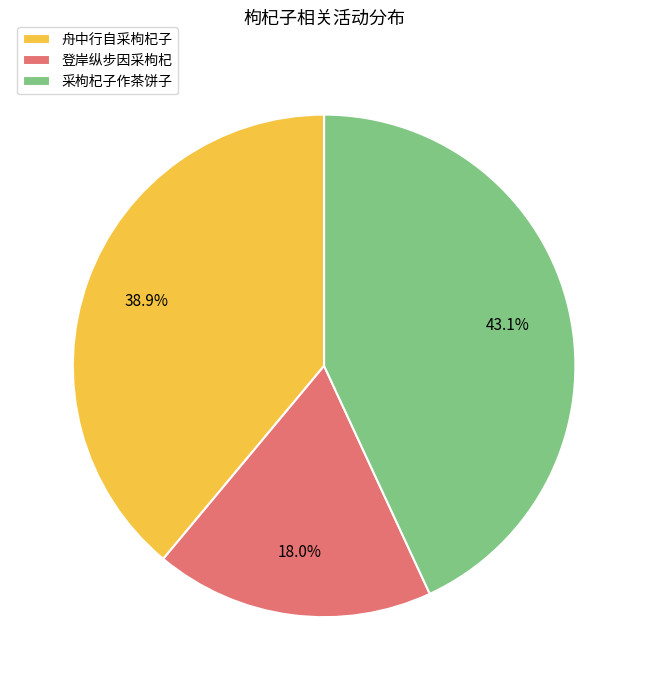

Which slice is the largest?

采枸杞子作茶饼子